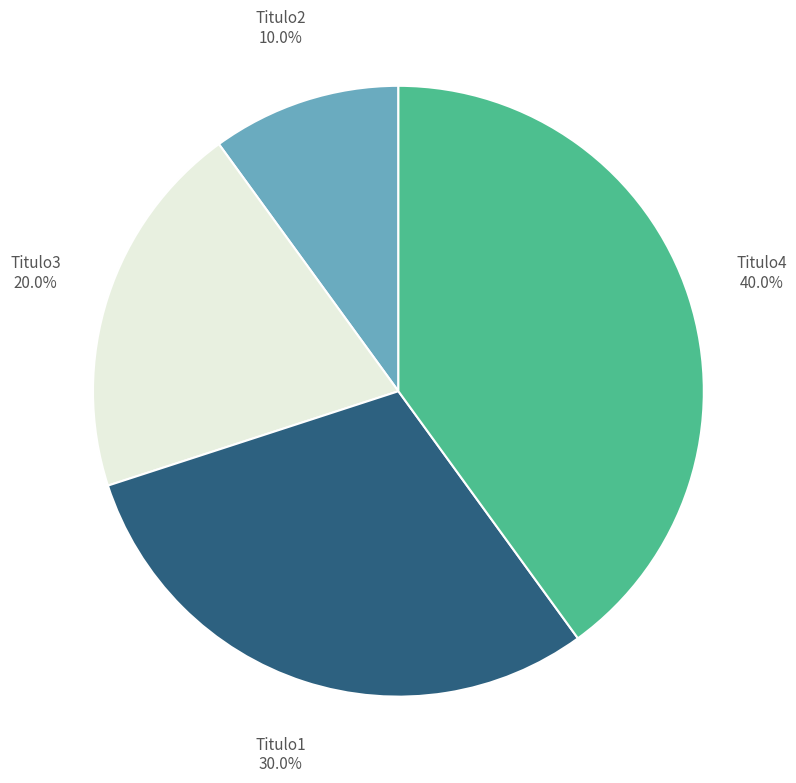

Which slice is the smallest?

Titulo2